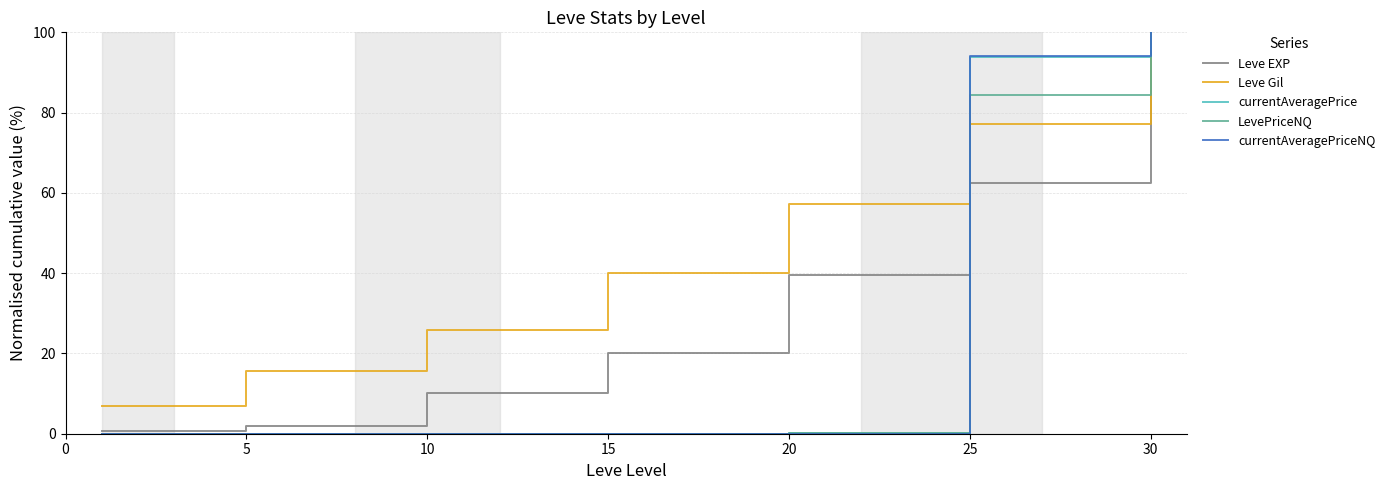

What is the difference between the maximum and minimum values in the Leve EXP series?

99.3